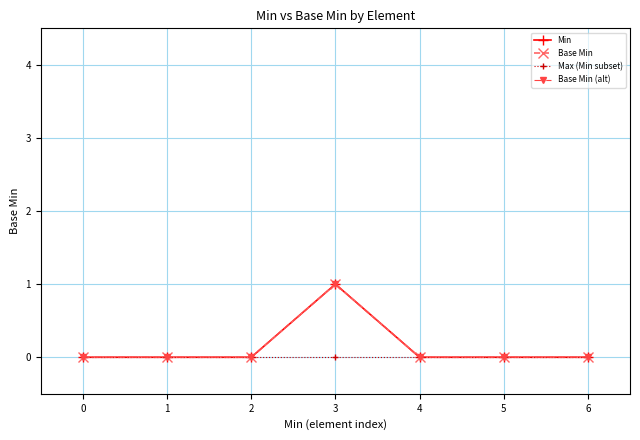

Does the chart have visible grid lines?

Yes